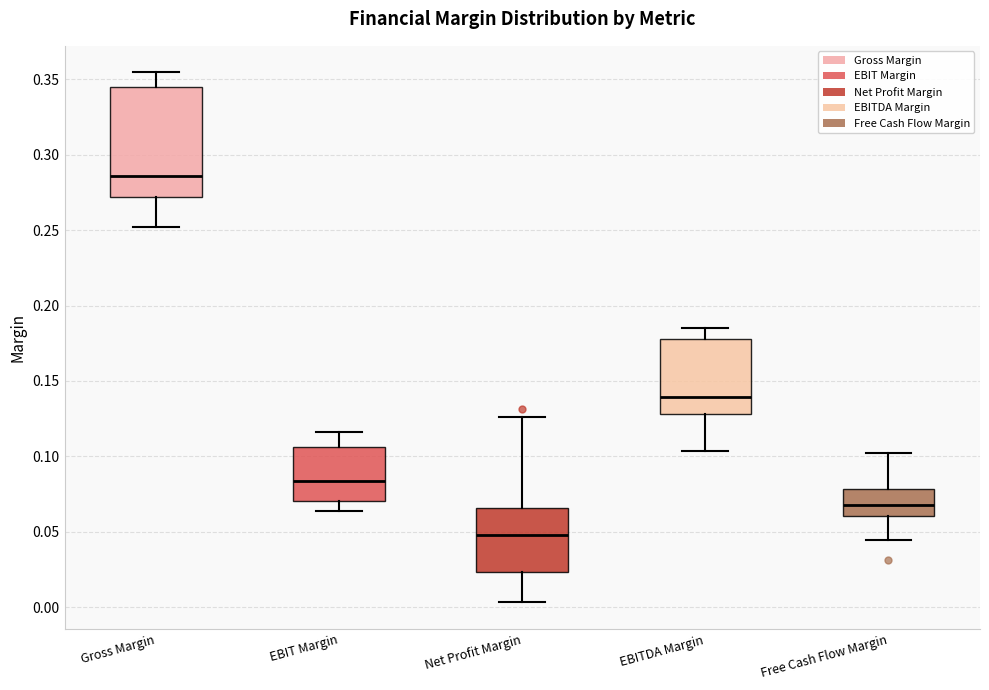

Which box is the tallest, from its lower edge to its upper edge?

Gross Margin